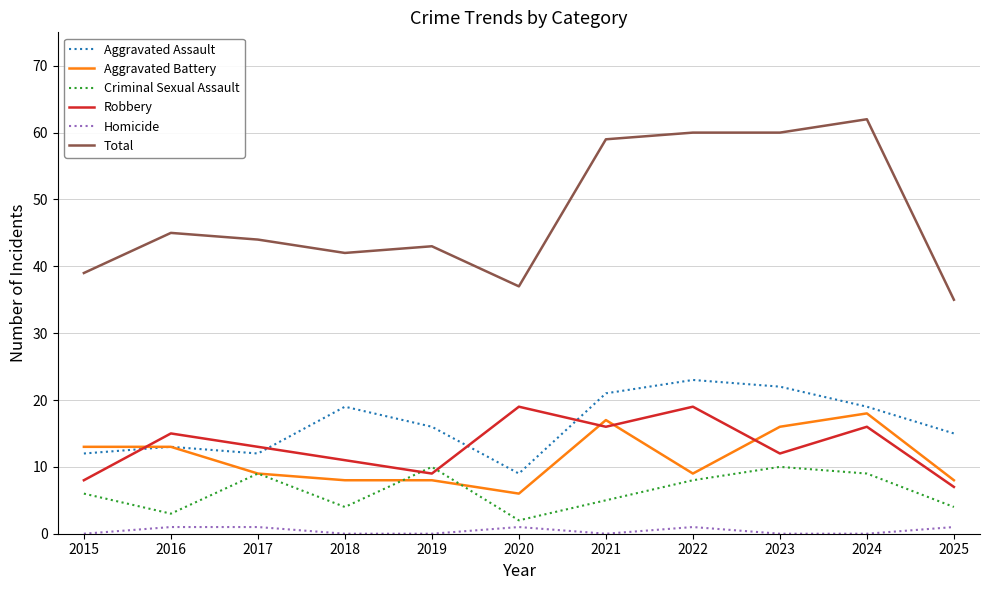

At 2020, list the series in order from largest to smallest.

Total, Robbery, Aggravated Assault, Aggravated Battery, Criminal Sexual Assault, Homicide